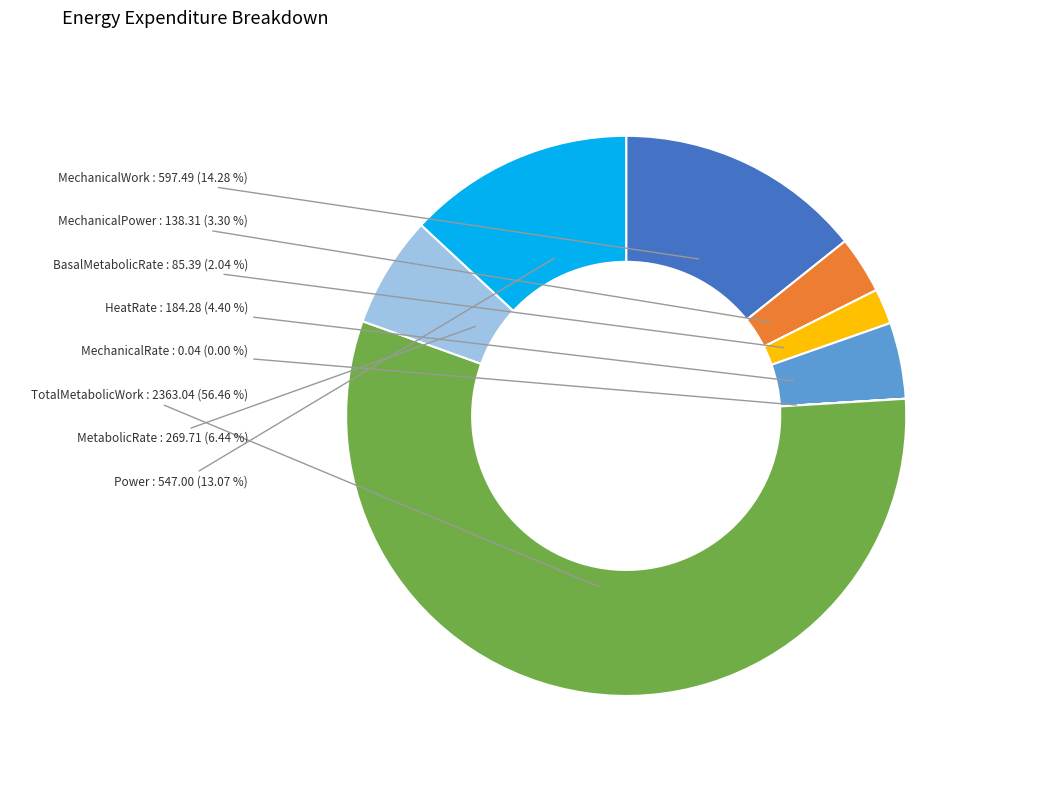

Is there any slice that represents more than half of the pie?

Yes